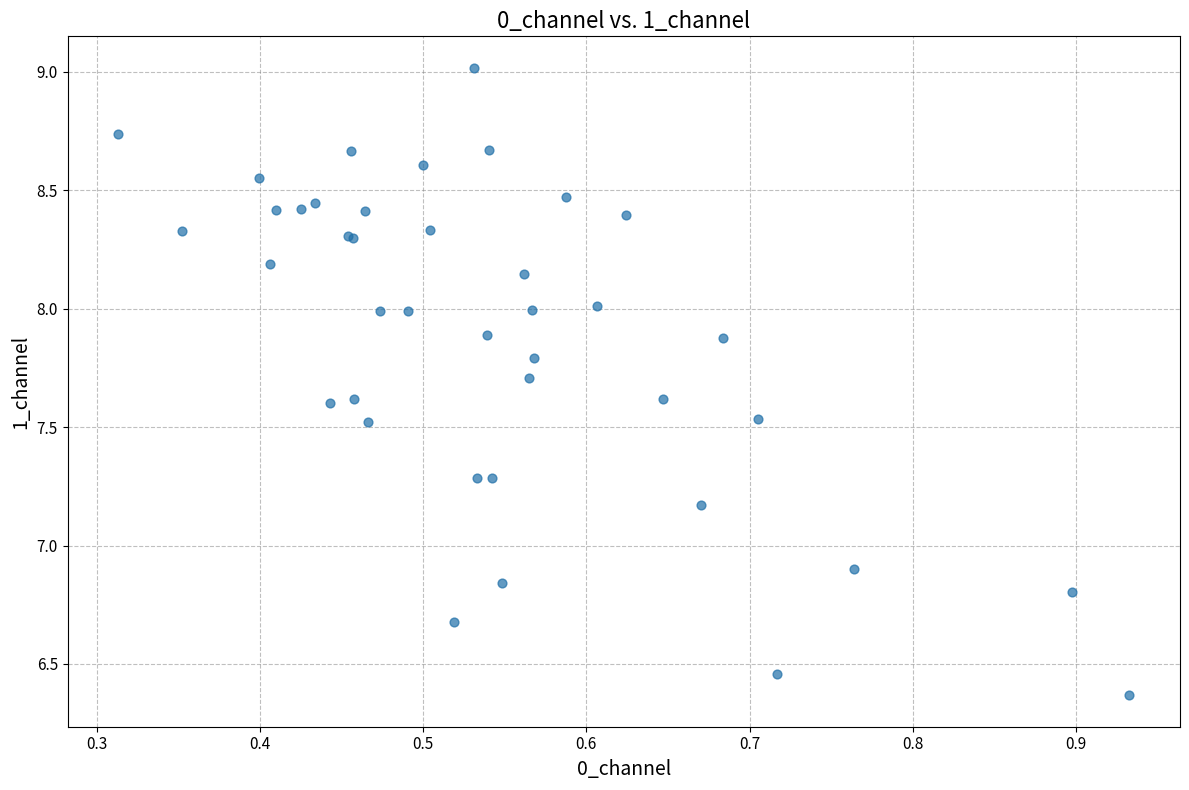

What Y value in the scatter plot is closest to 7?

6.9